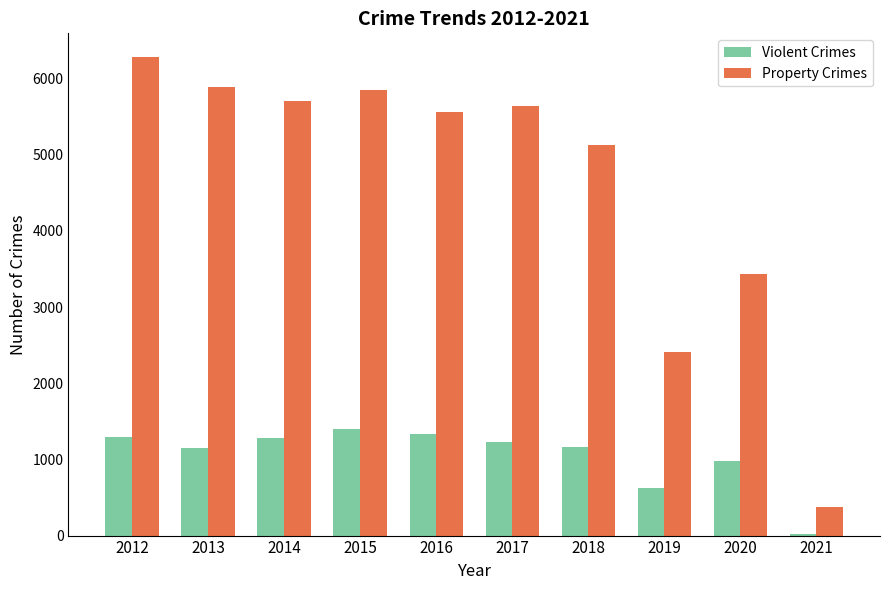

How many groups of bars are there?

10